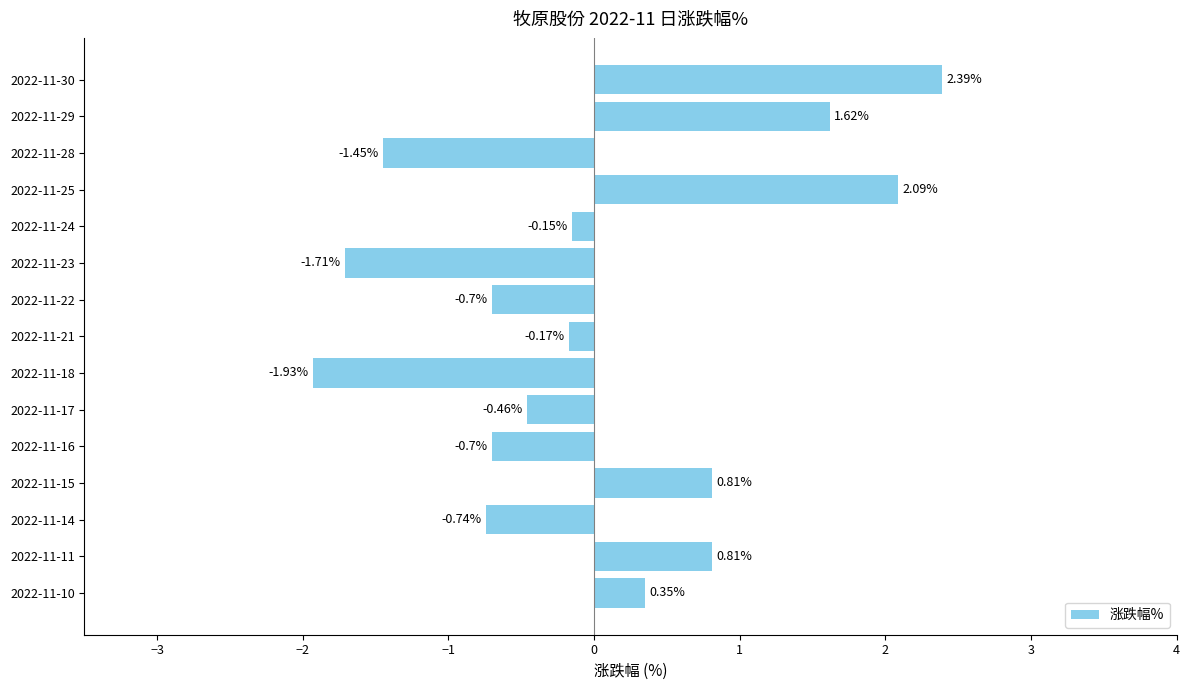

What is the change in value from 2022-11-24 to 2022-11-14?

-0.6